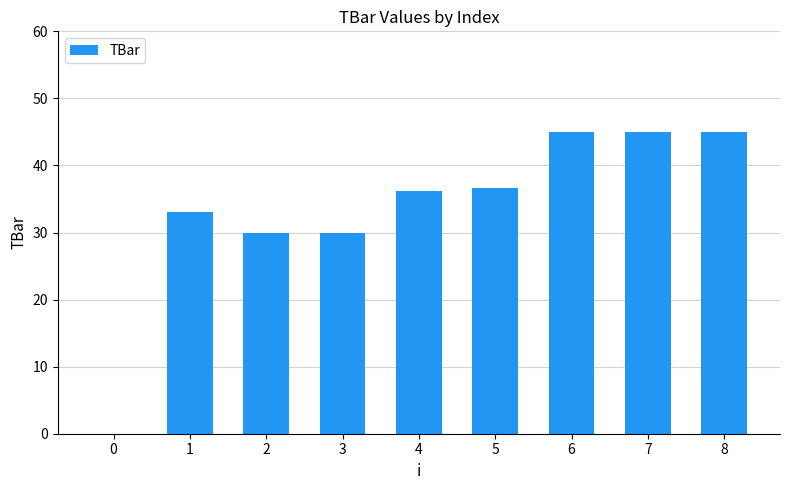

Reading left to right, list all the values displayed in this chart.

0.0	33.1	30.0	30.0	36.2	36.6	45.0	45.0	45.0